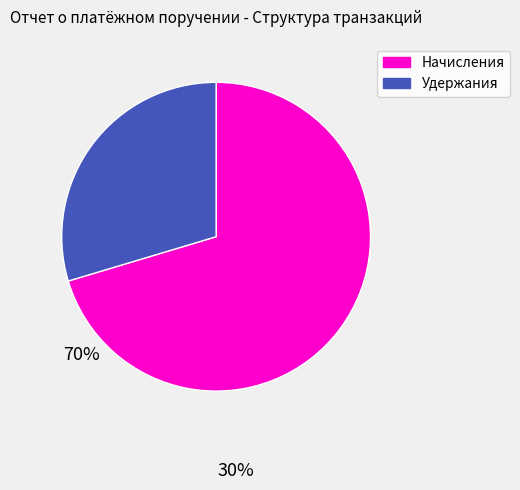

Is there a majority slice in this chart?

Yes